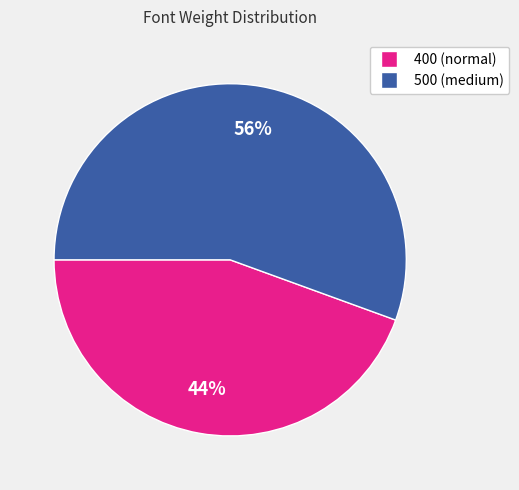

Which category has the smallest portion of the pie?

400